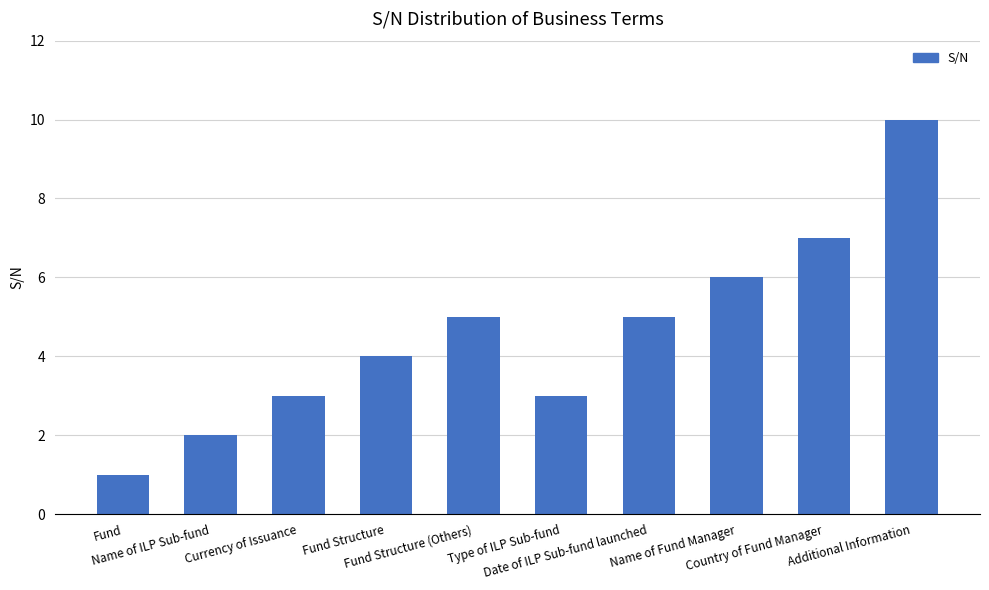

The value at Date of ILP Sub-fund launched is 1. True or false?

False